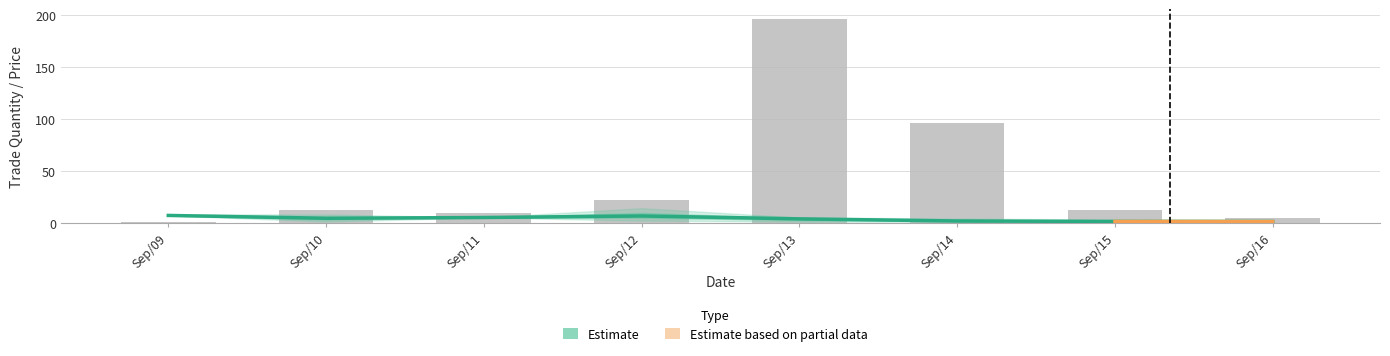

What is the difference between the highest and lowest values at Sep/13?

192.3